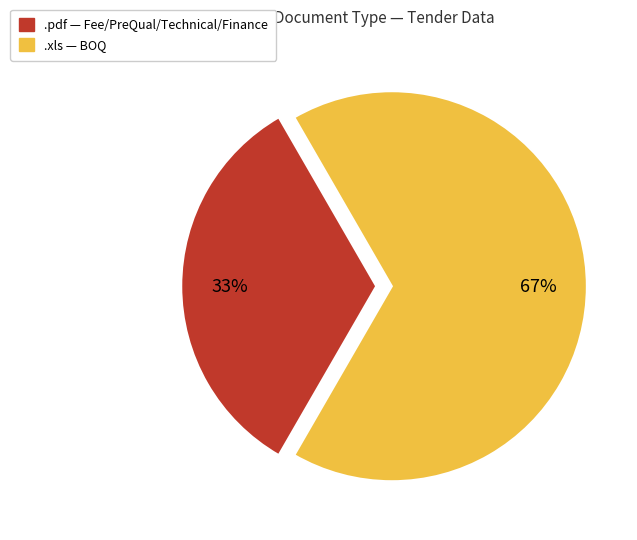

The .pdf slice represents 25% of the pie. True or false?

False